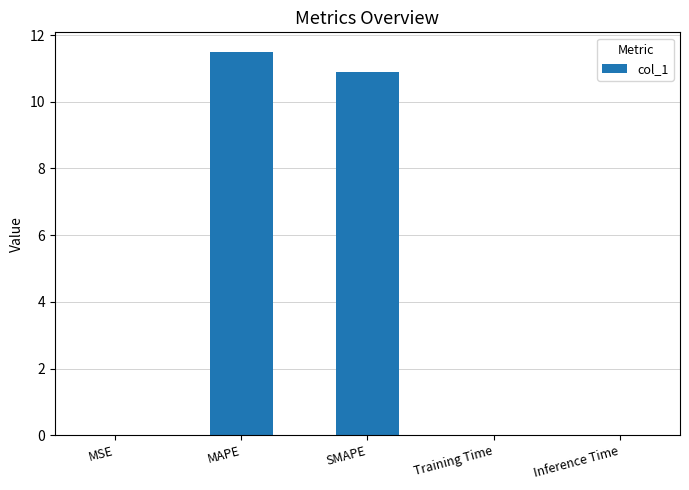

The value at SMAPE is 10.9. True or false?

True